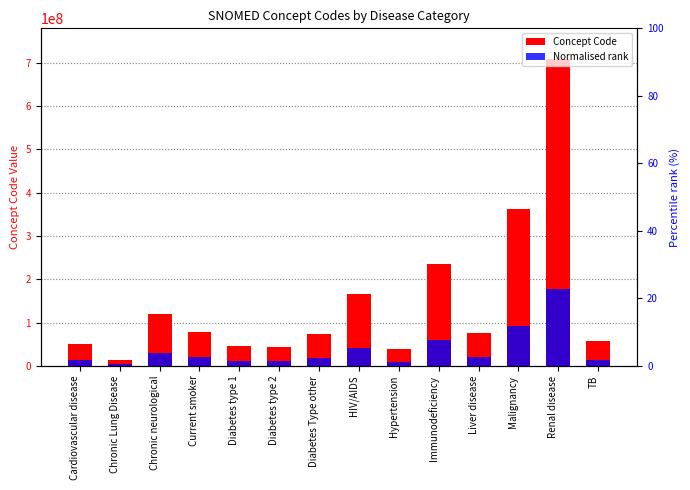

At how many categories does at least one series exceed 250873979?

2